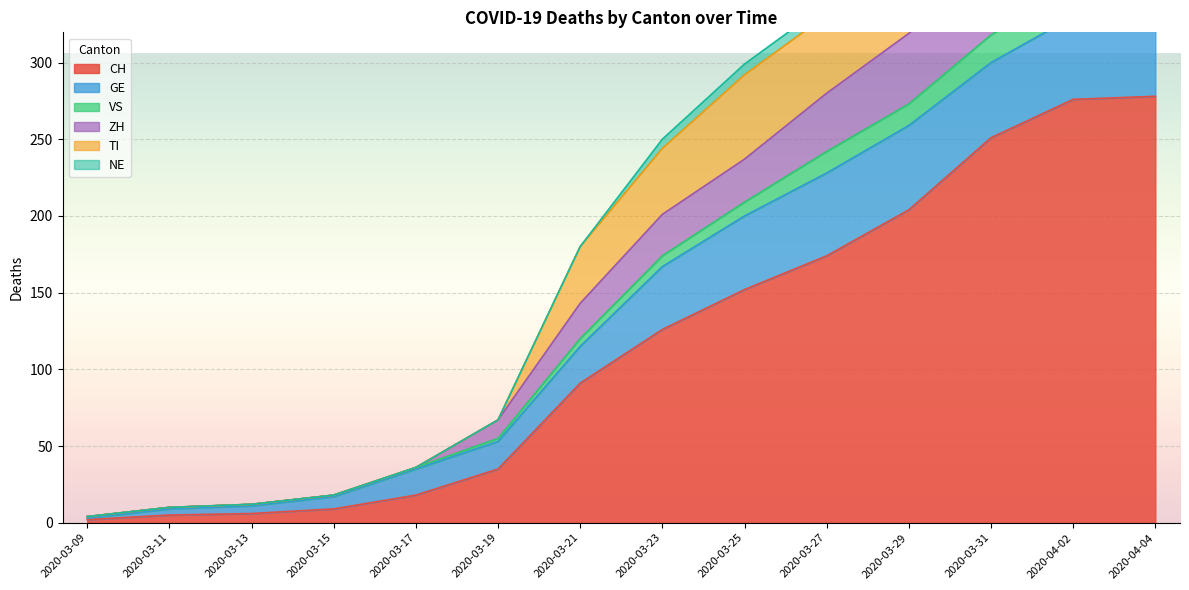

At which category does the chart reach its minimum across all series?

2020-03-09